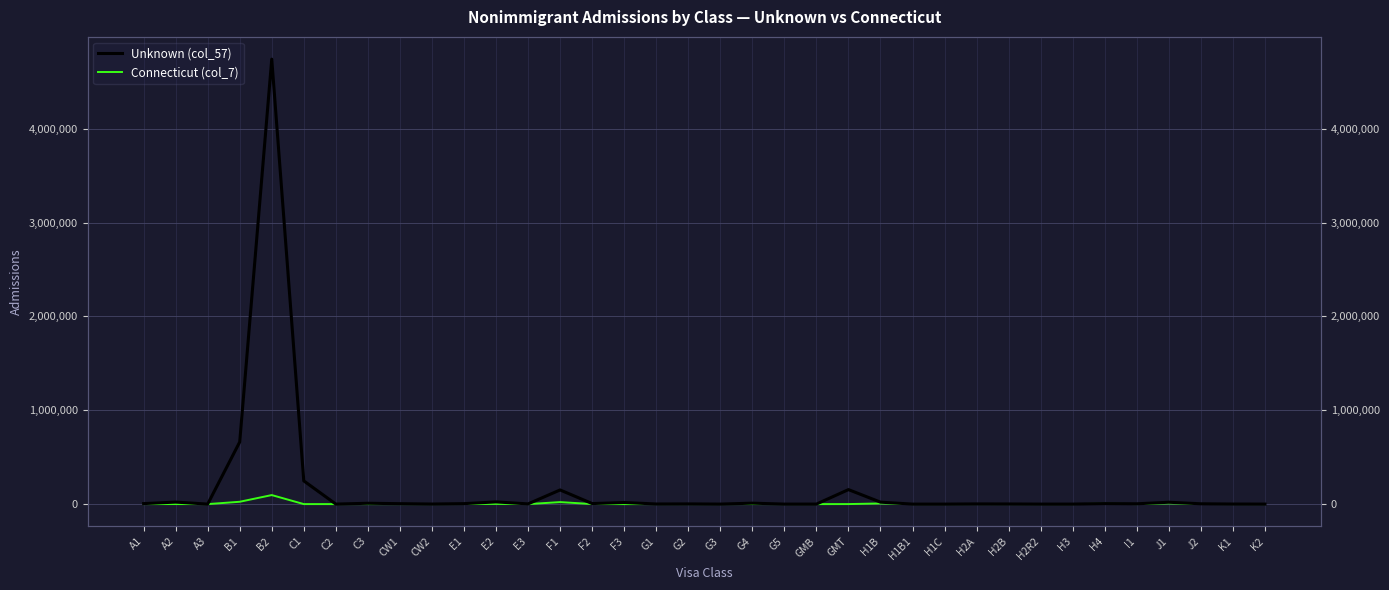

True or false: Unknown (col_57) and Connecticut (col_7) cross at least once.

False